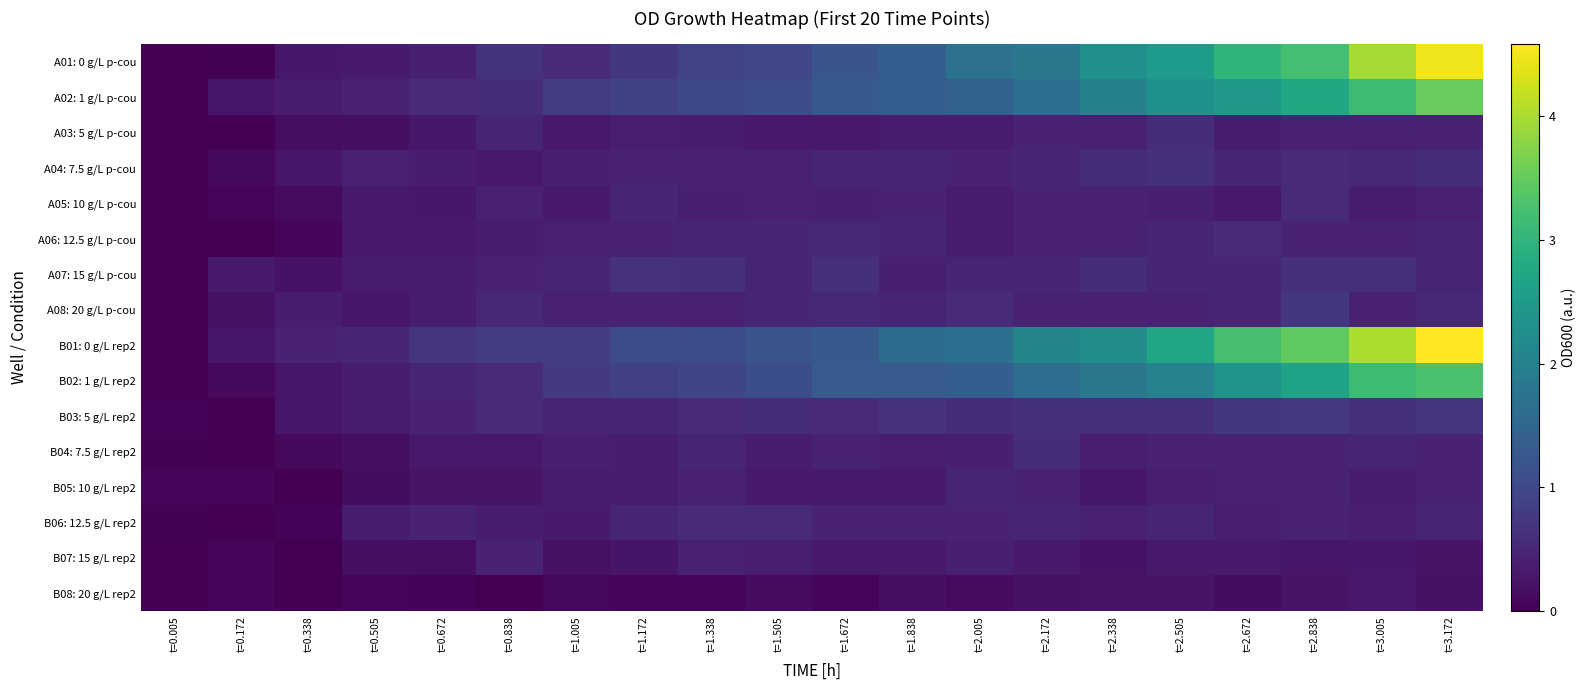

What is the difference between the highest and lowest values at t=3.005?

3.7